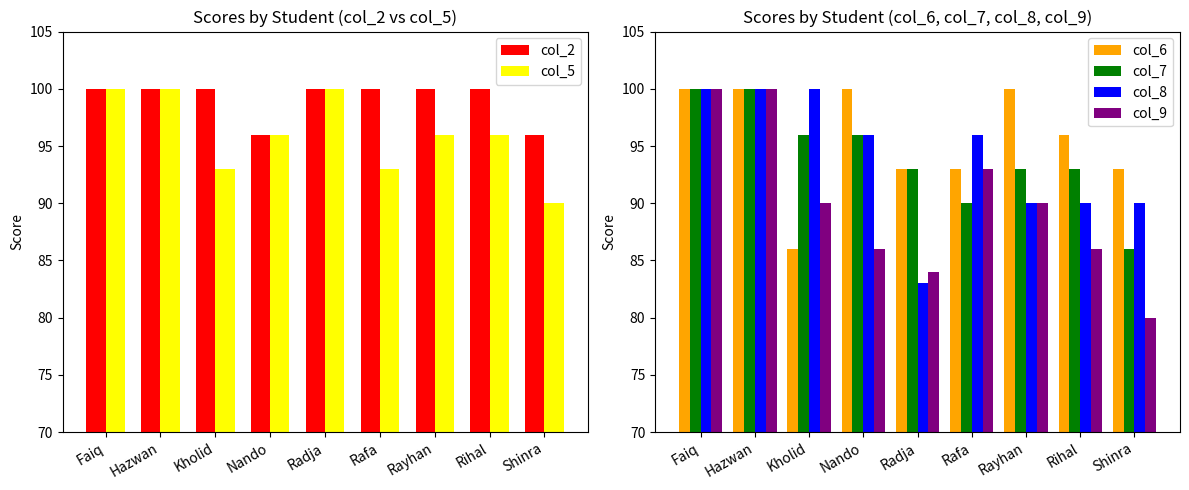

True or false: col_7 has a value of 93 at Rihal.

True